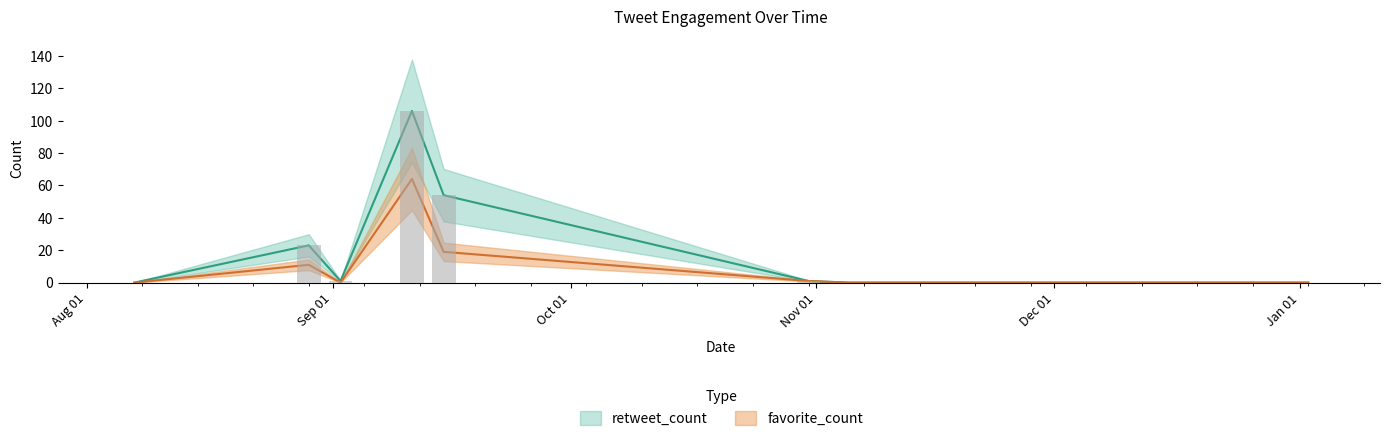

At which label is favorite_count closest to 32?

2016-09-15